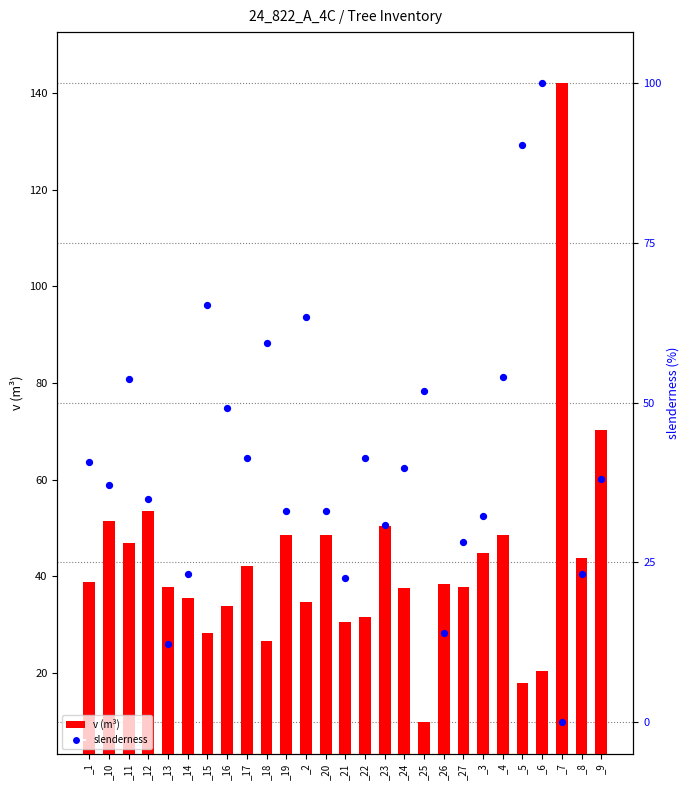

At how many categories does at least one series exceed 140?

1